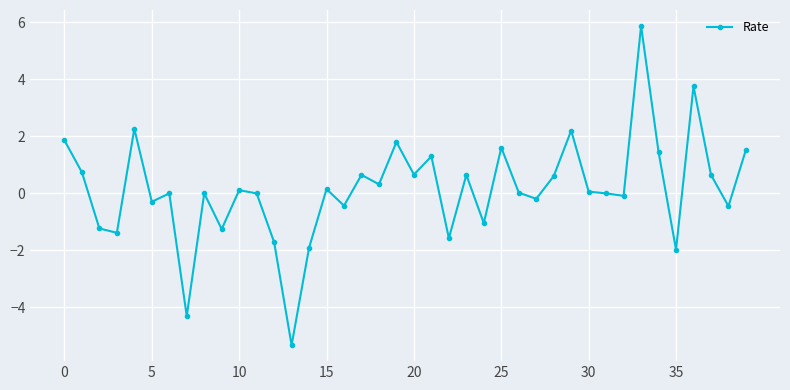

What is the maximum value shown in the chart?

5.9